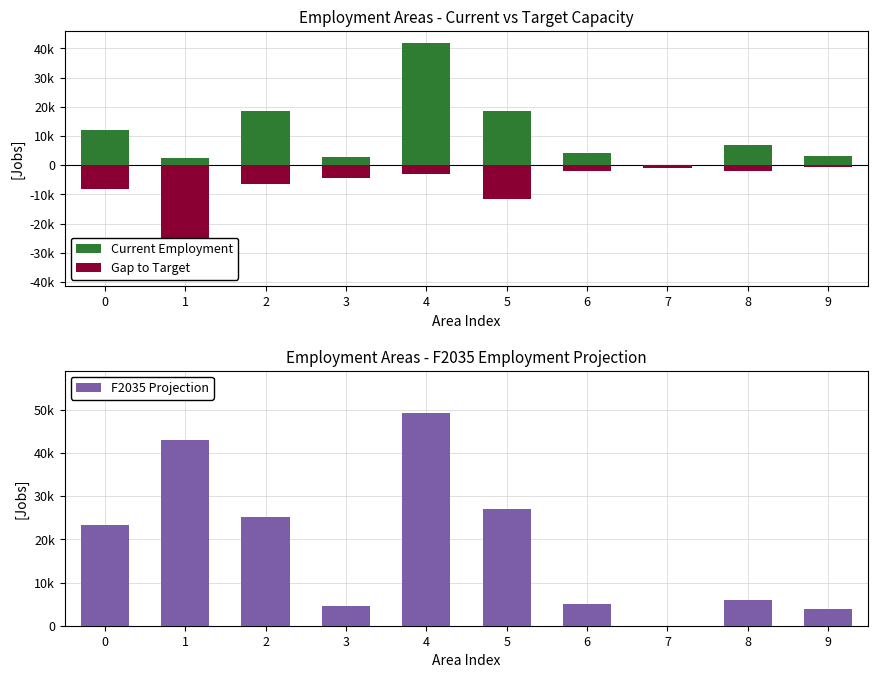

At which category is the sum across all series the highest?

4